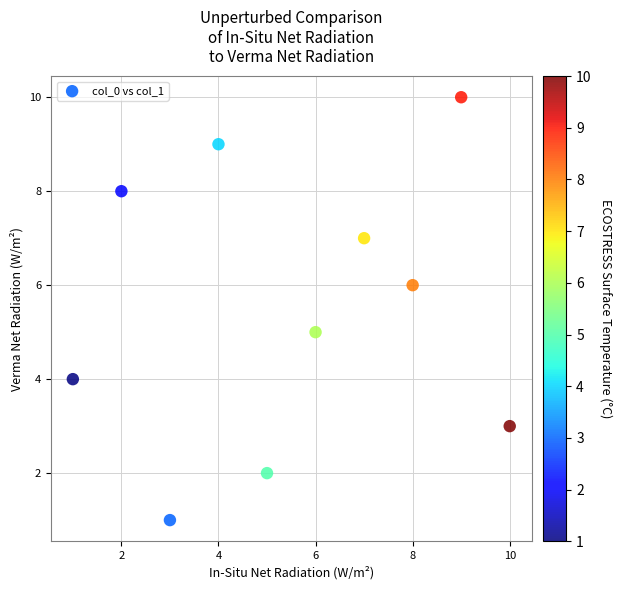

What is the average X value?

6